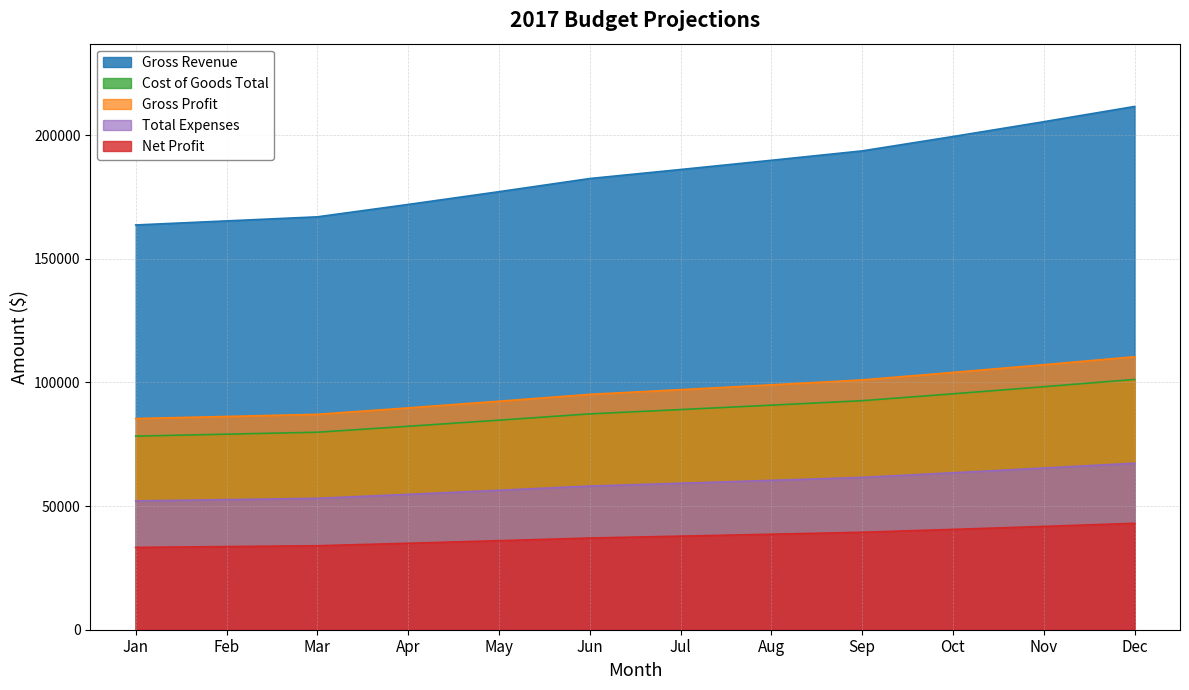

True or false: Total Expenses and Net Profit cross at least once.

False